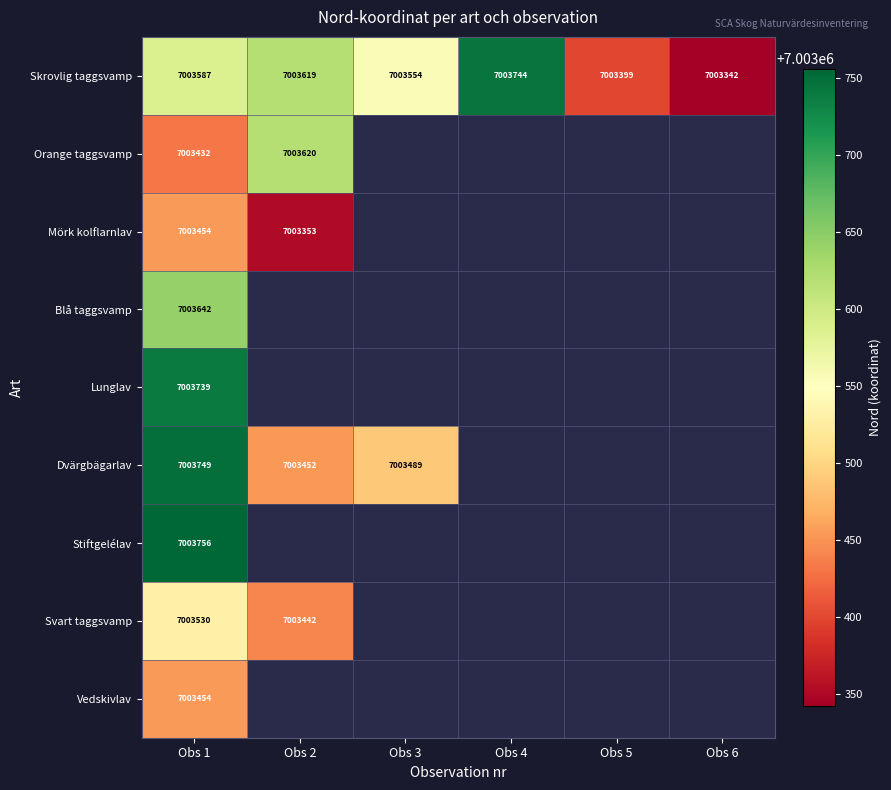

Between Obs 5 and Obs 1, which is larger?

Obs 1